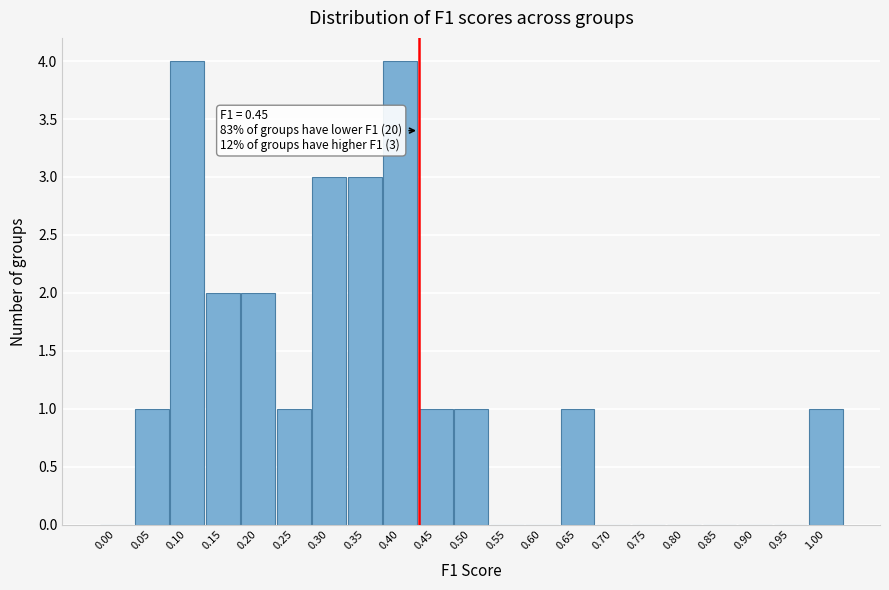

Reading left to right, extract all data points from this chart.

0.00=0	0.05=1	0.10=4	0.15=2	0.20=2	0.25=1	0.30=3	0.35=3	0.40=4	0.45=1	0.50=1	0.55=0	0.60=0	0.65=1	0.70=0	0.75=0	0.80=0	0.85=0	0.90=0	0.95=0	1.00=1